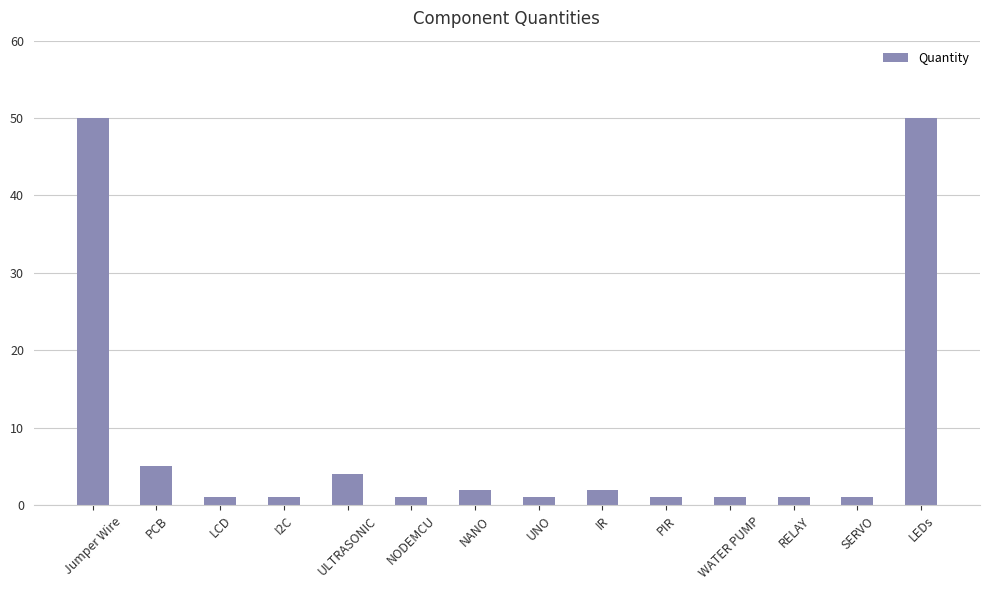

Are the bars grouped side by side (vs. stacked)?

No